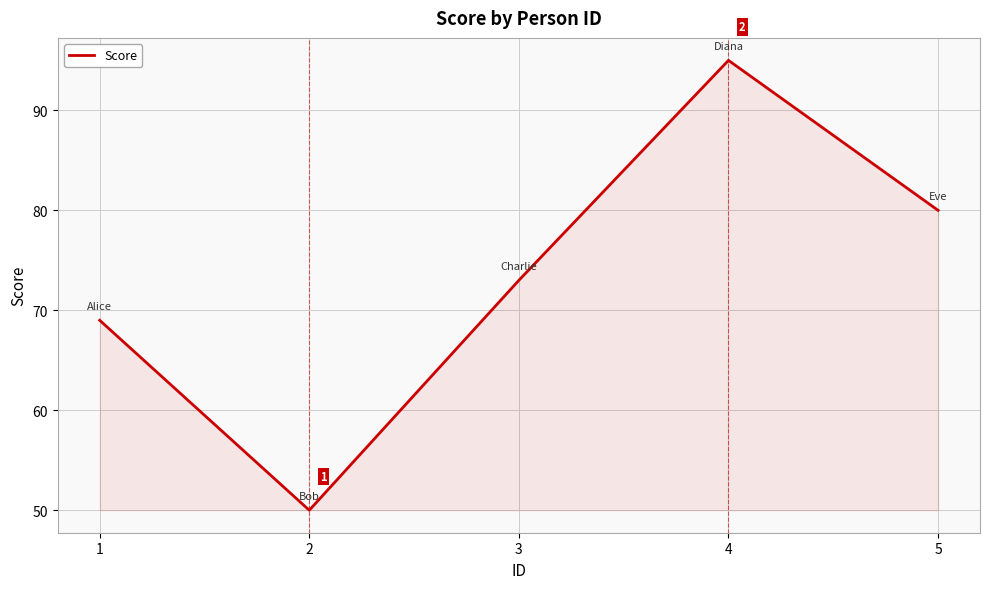

True or false: the data has more than 1 interior local peaks.

False